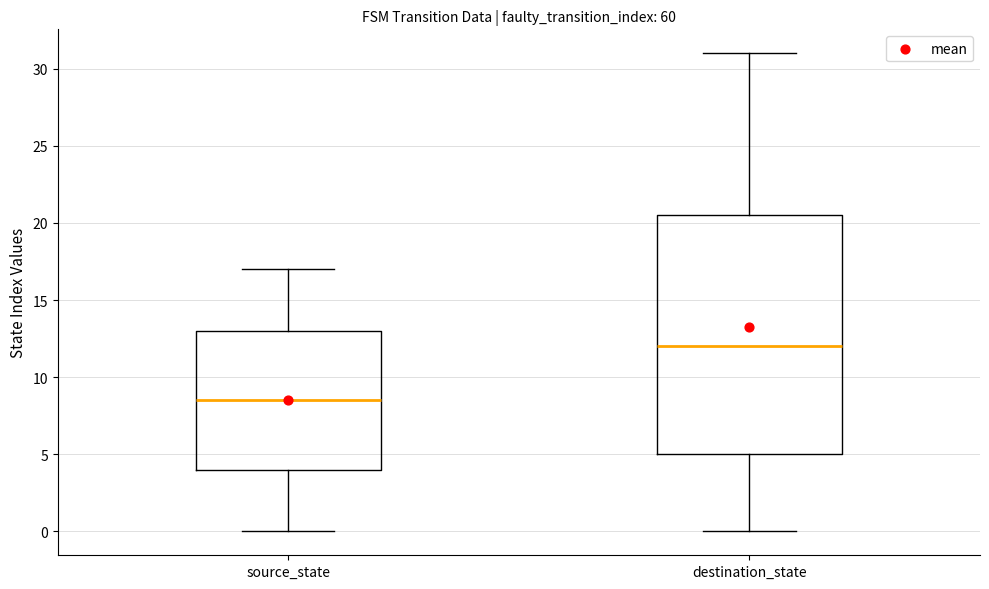

Reading left to right, transcribe this box plot: for each box, give where its median line is, the range the box spans, and where its two whiskers end, as read against the y-axis. The values are not printed on the chart, so give them approximately, as read against the axis.

source_state: median 8.5, box 4.0 to 13.0, whiskers 0.0 to 17.0
destination_state: median 12.0, box 5.0 to 20.5, whiskers 0.0 to 31.0